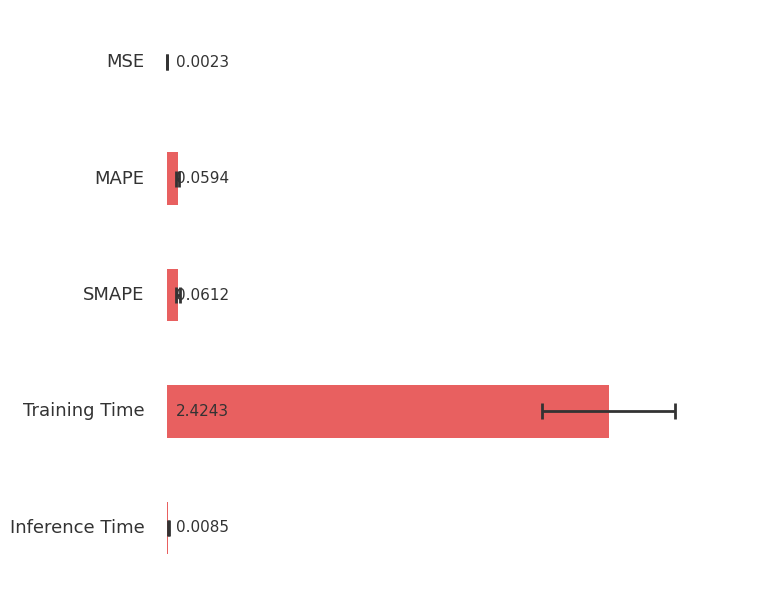

The value at 0.5 is 2.4. True or false?

True